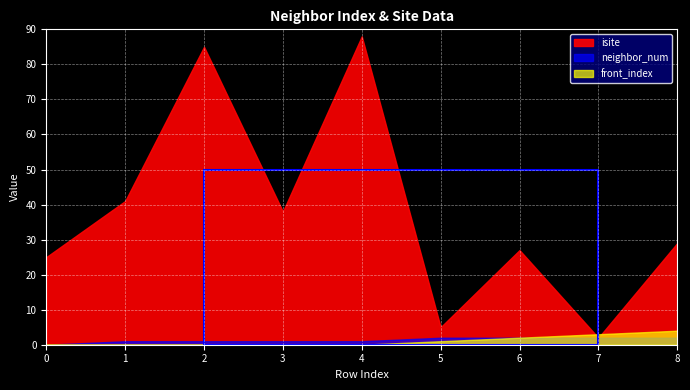

How many series are shown in this chart?

3